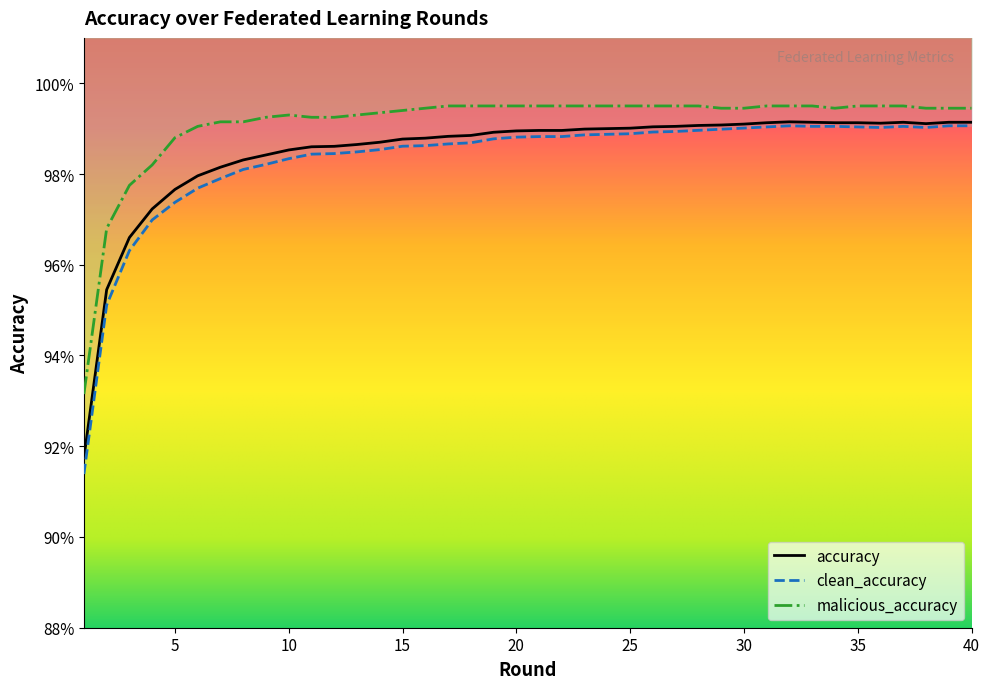

What is the sum of the malicious_accuracy values at 32 and 1?

1.9